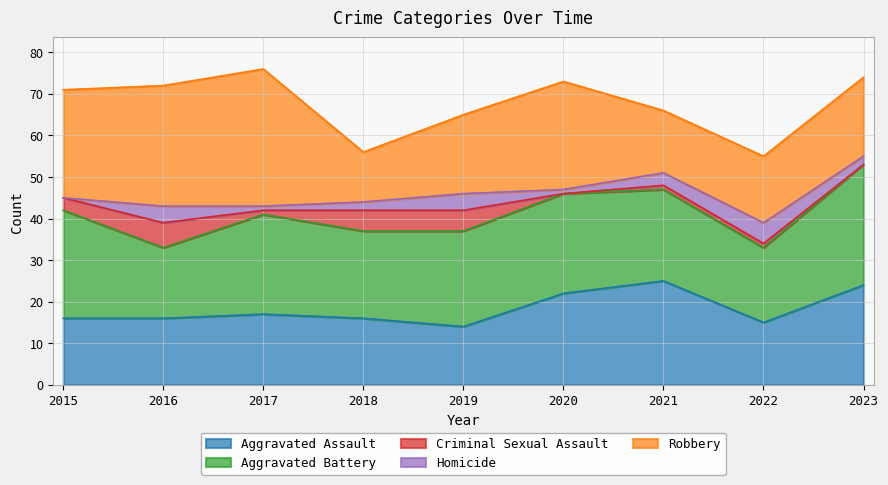

Reading left to right, transcribe all the data shown in this chart.

Aggravated Assault: 16	16	17	16	14	22	25	15	24
Aggravated Battery: 26	17	24	21	23	24	22	18	29
Criminal Sexual Assault: 3	6	1	5	5	0	1	1	0
Homicide: 0	4	1	2	4	1	3	5	2
Robbery: 26	29	33	12	19	26	15	16	19